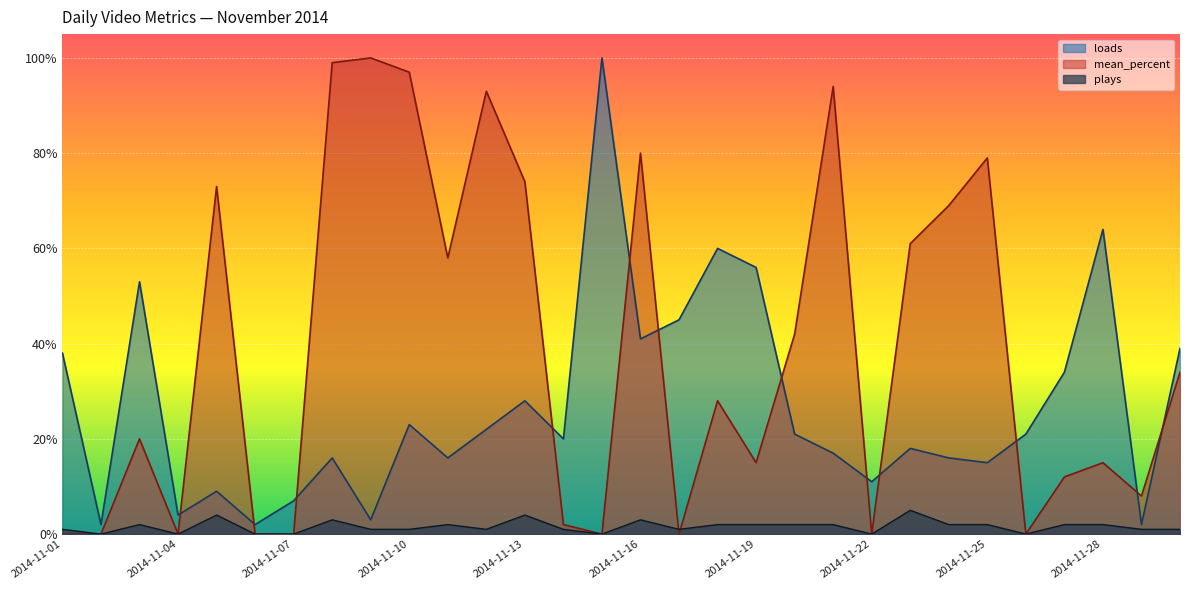

What is the difference between the highest and lowest values at 2014-11-19?

54